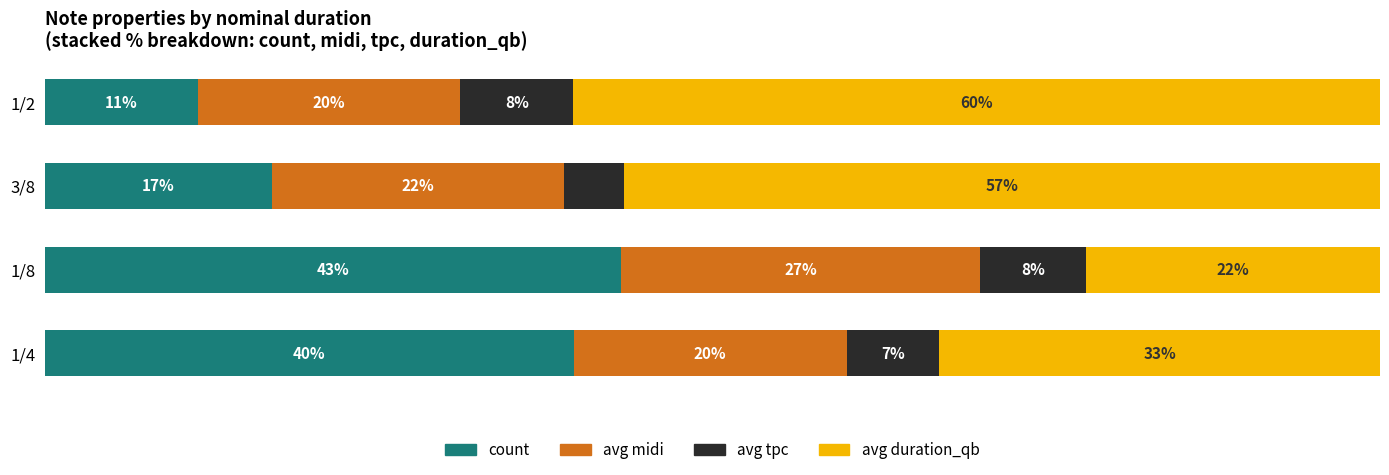

What are all the series names shown in the legend?

count, avg midi, avg tpc, avg duration_qb